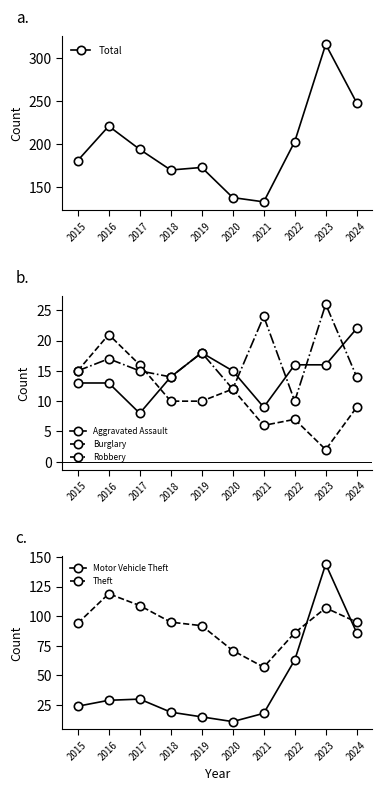

What is the difference between the second highest and minimum values in the Burglary series?

14